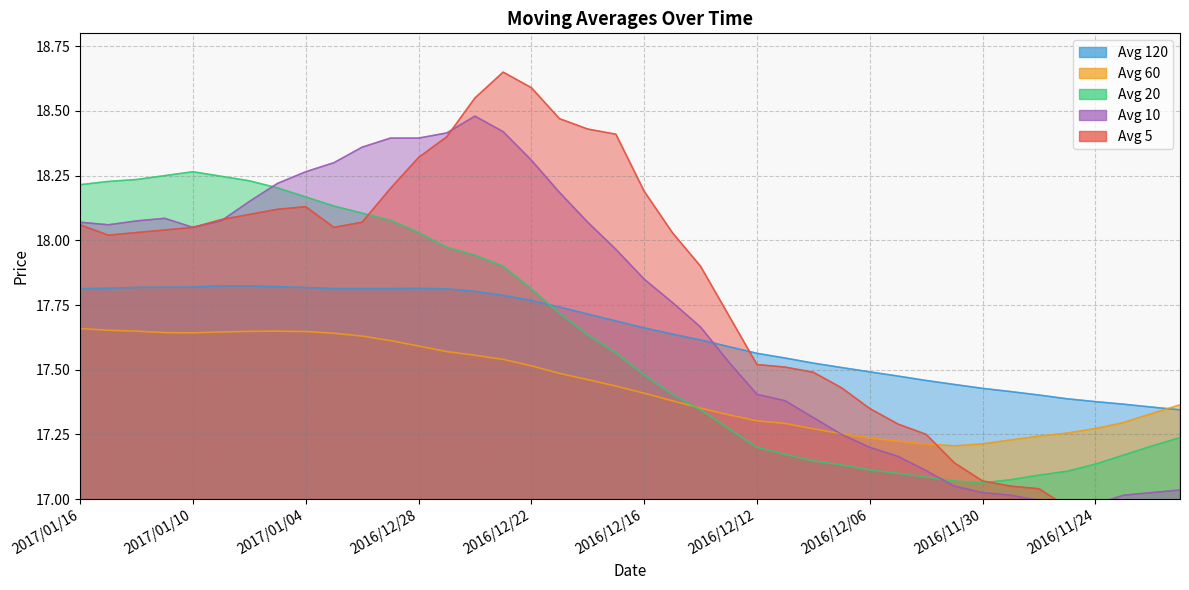

At which category does avg_ten reach its first local peak?

2017/01/11